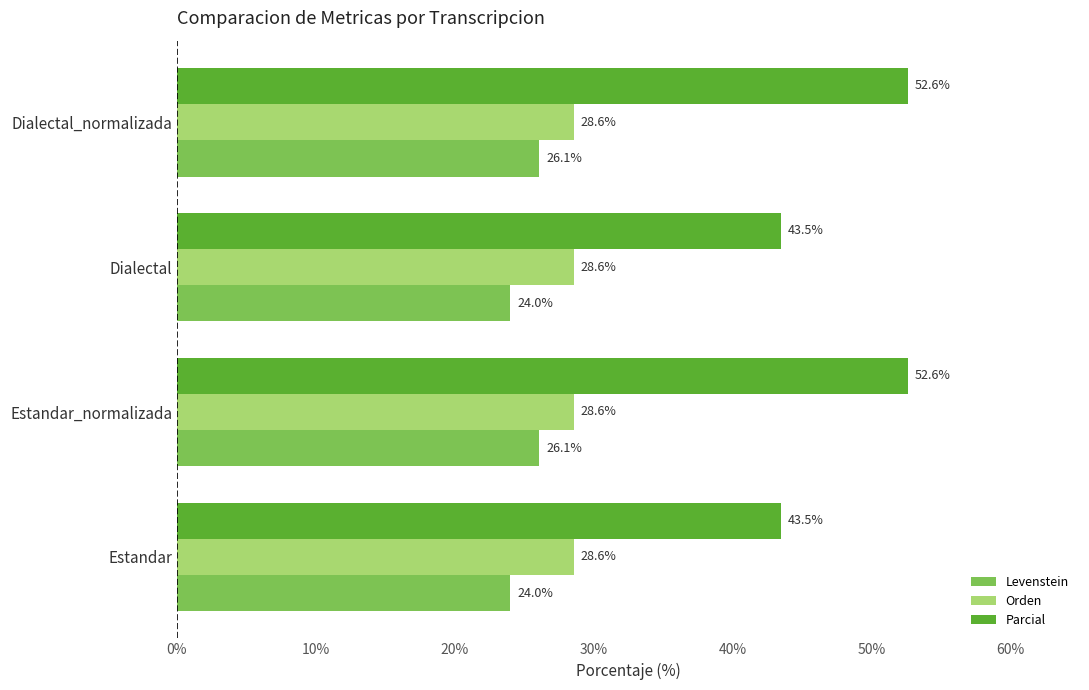

What is the difference between the maximum and minimum values in the Levenstein series?

2.1